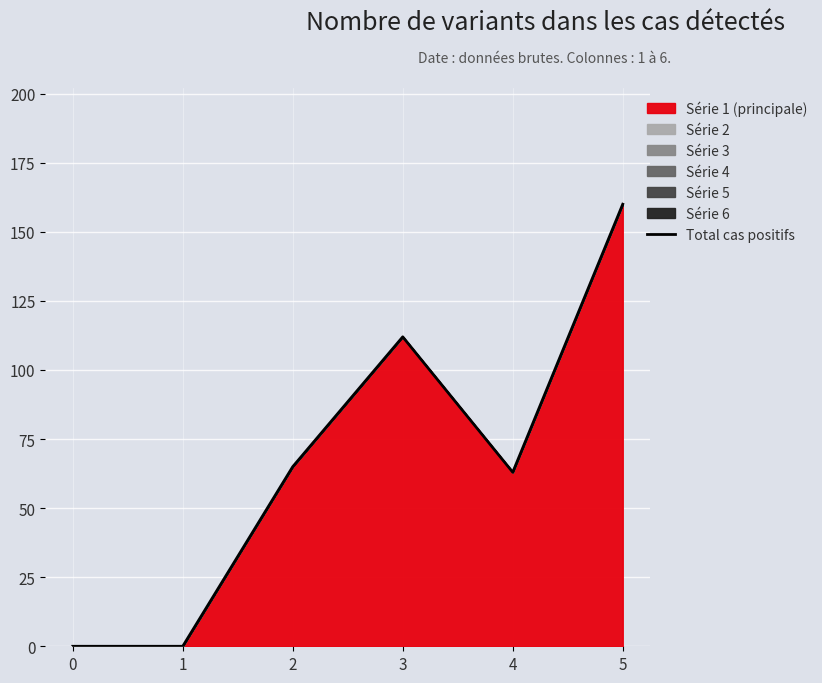

Rank the categories by value from highest to lowest.

5, 3, 2, 4, 0, 1